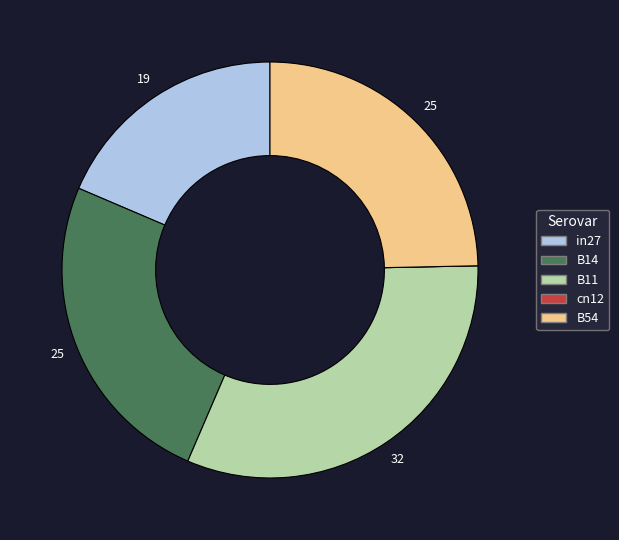

Which has a higher value, B14 or in27?

B14